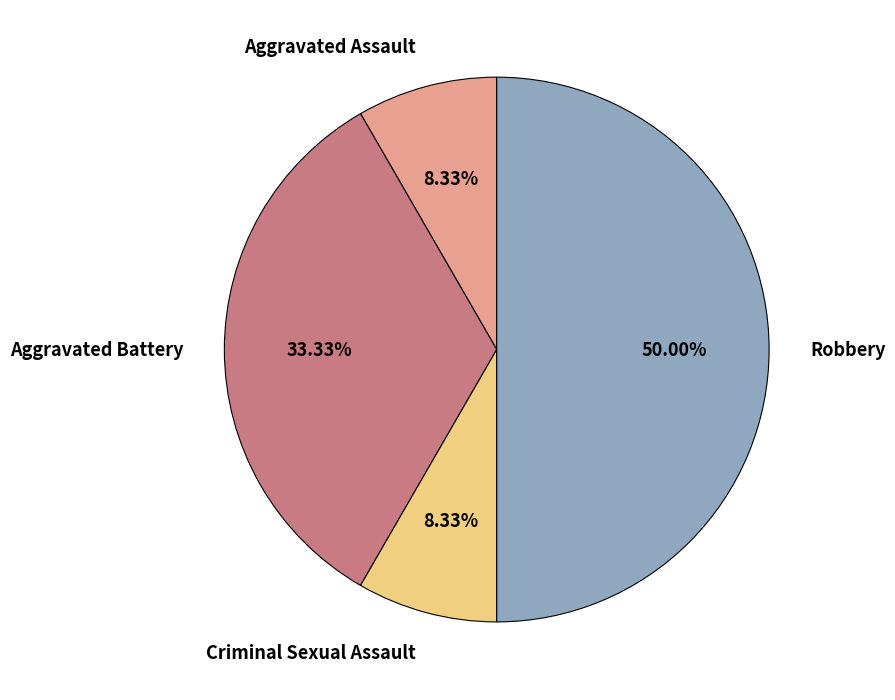

Which category has the biggest portion of the pie?

Robbery